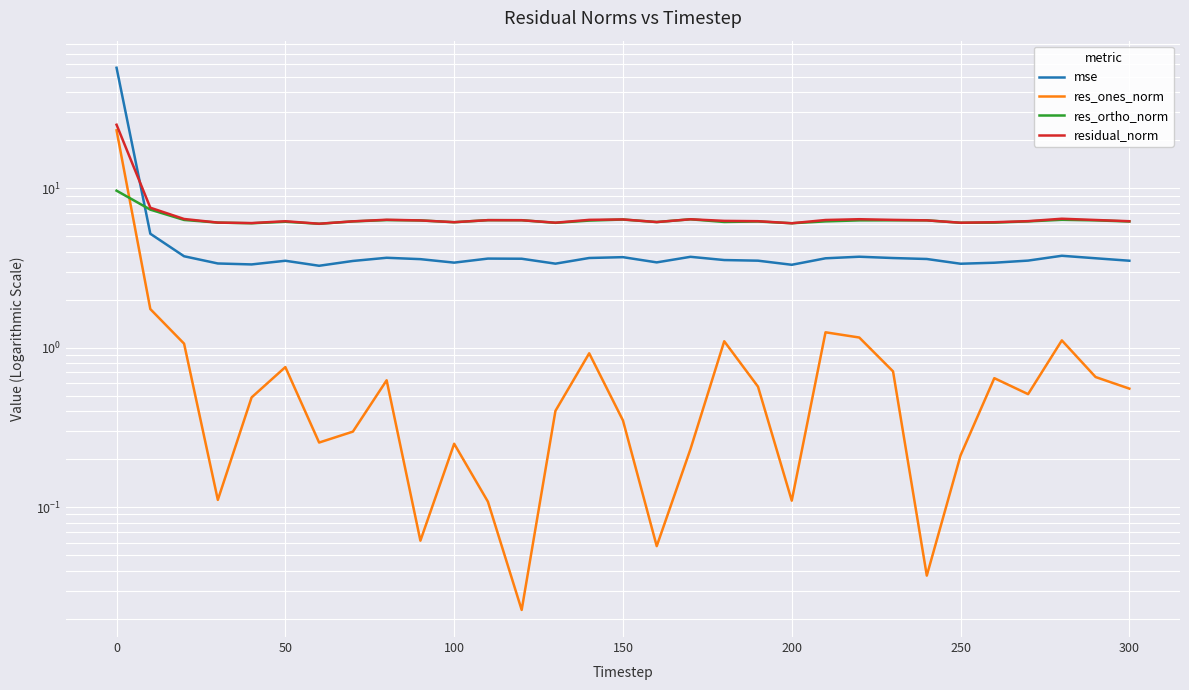

Reading right to left, extract all data points from this chart.

mse: 3.5	3.6	3.8	3.5	3.4	3.4	3.6	3.7	3.7	3.6	3.3	3.5	3.5	3.7	3.4	3.7	3.7	3.4	3.6	3.6	3.4	3.6	3.7	3.5	3.3	3.5	3.3	3.4	3.7	5.2	57.0
res_ones_norm: 0.6	0.7	1.1	0.5	0.6	0.2	0.0	0.7	1.2	1.2	0.1	0.6	1.1	0.2	0.1	0.3	0.9	0.4	0.0	0.1	0.2	0.1	0.6	0.3	0.3	0.8	0.5	0.1	1.1	1.7	23.1
res_ortho_norm: 6.2	6.3	6.3	6.2	6.1	6.1	6.3	6.3	6.3	6.2	6.0	6.2	6.2	6.4	6.1	6.4	6.3	6.1	6.3	6.3	6.1	6.3	6.3	6.2	6.0	6.2	6.0	6.1	6.3	7.4	9.7
residual_norm: 6.2	6.3	6.4	6.2	6.1	6.1	6.3	6.3	6.4	6.3	6.0	6.2	6.2	6.4	6.1	6.4	6.3	6.1	6.3	6.3	6.1	6.3	6.4	6.2	6.0	6.2	6.1	6.1	6.4	7.6	25.0